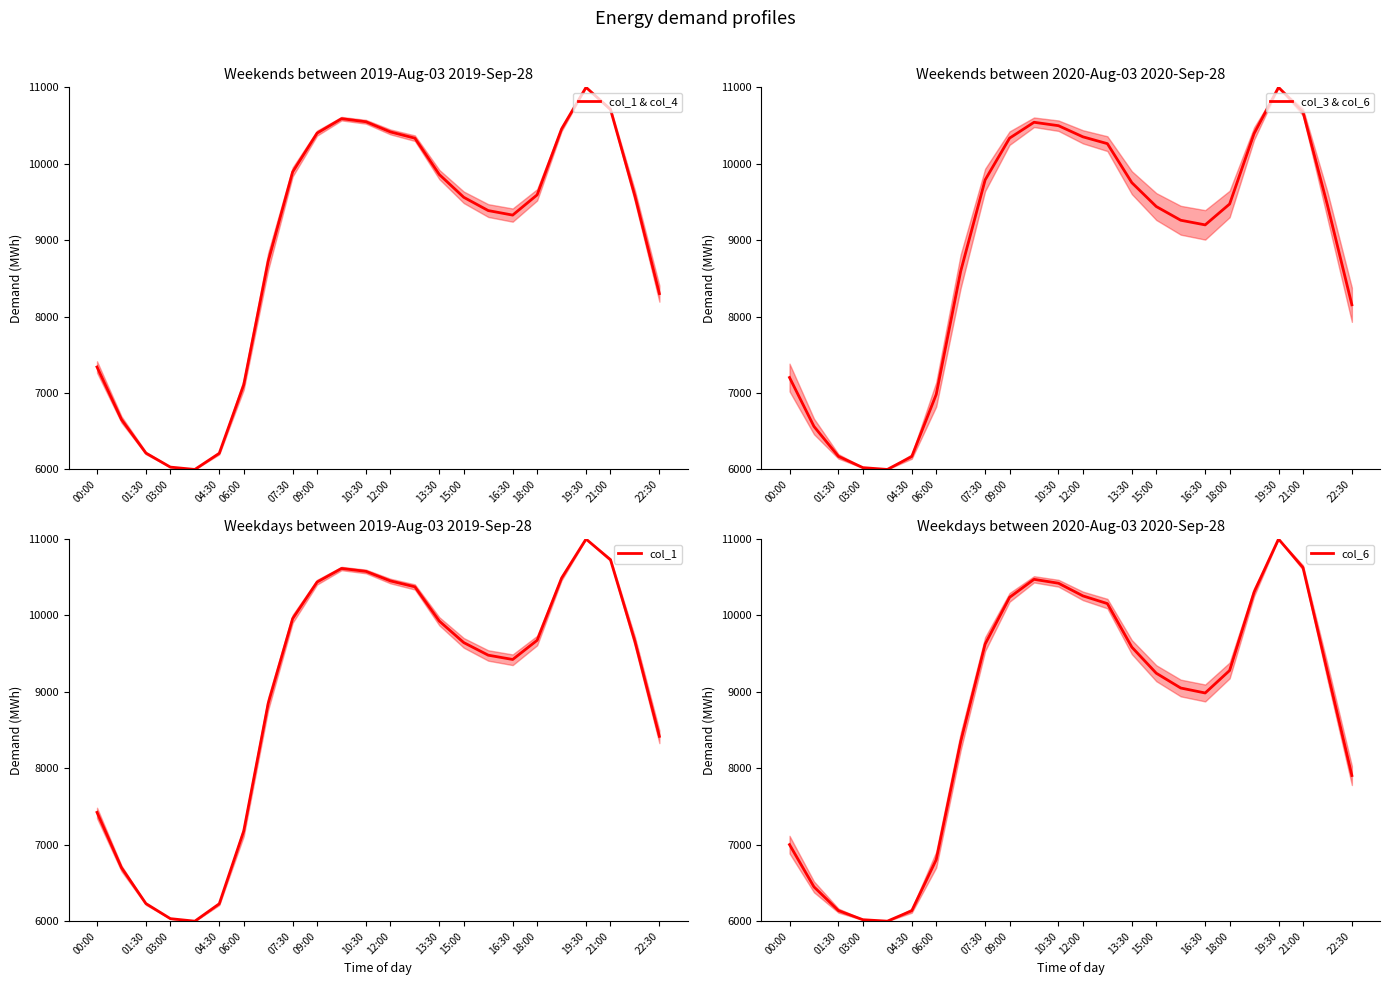

The col_1 series shows 13023.2 at 07:30. True or false?

False